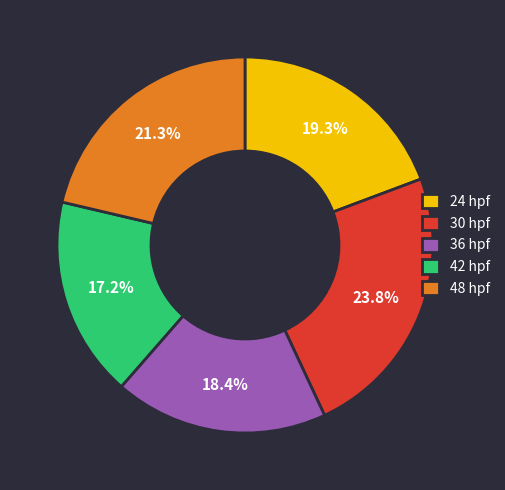

Which slice is the smallest?

42 hpf